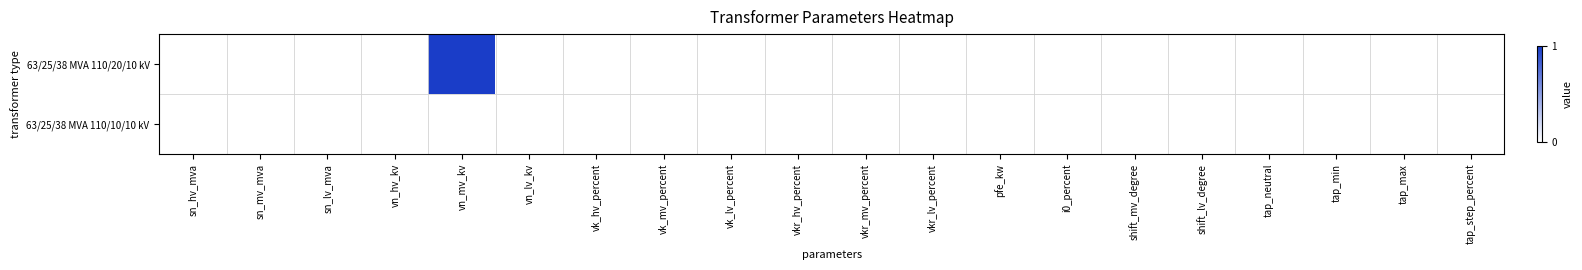

At which category is the sum across all series the highest?

vn_mv_kv